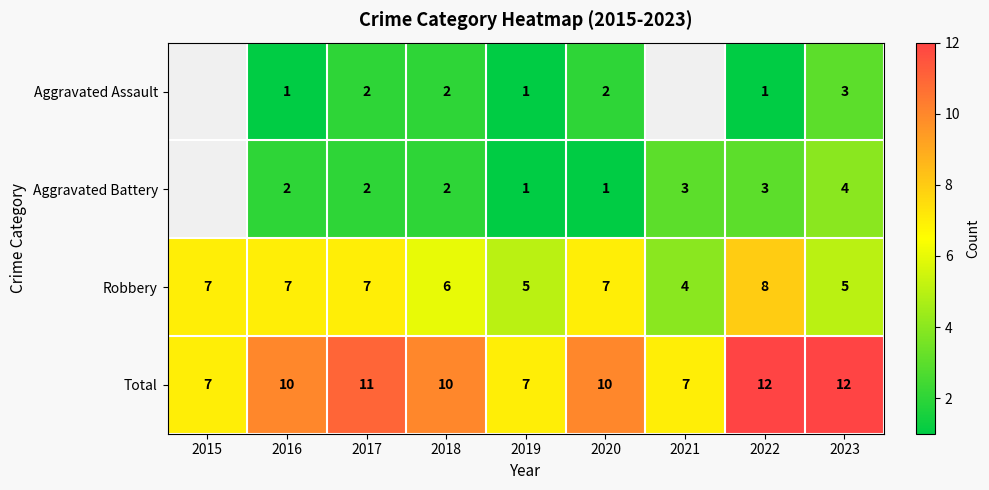

What is the spread (max minus min) of values at 2020?

9